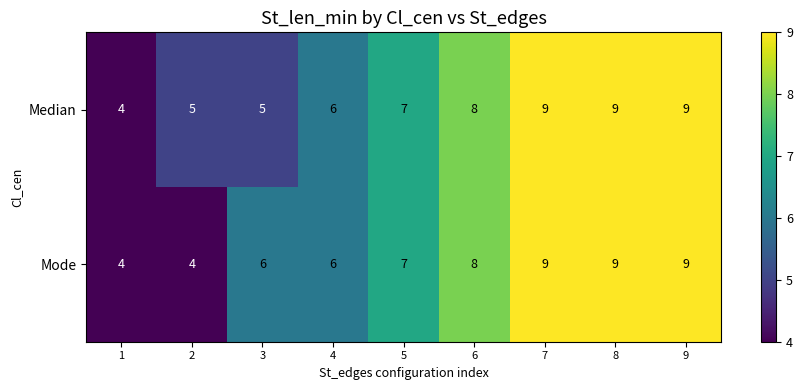

What is the lowest value of the Median series?

4